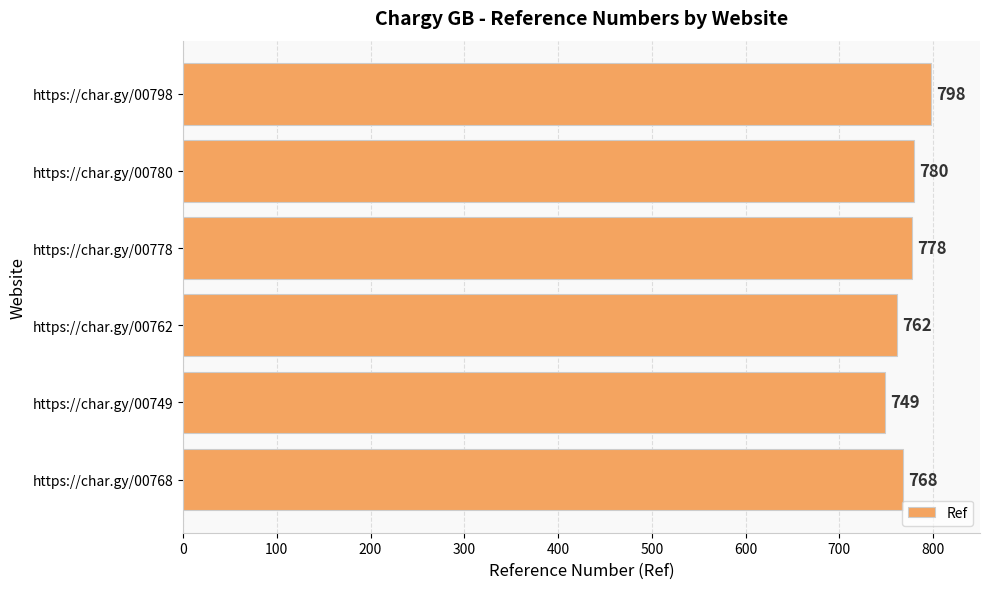

The chart shows a value of 778 at https://char.gy/00778. True or false?

True